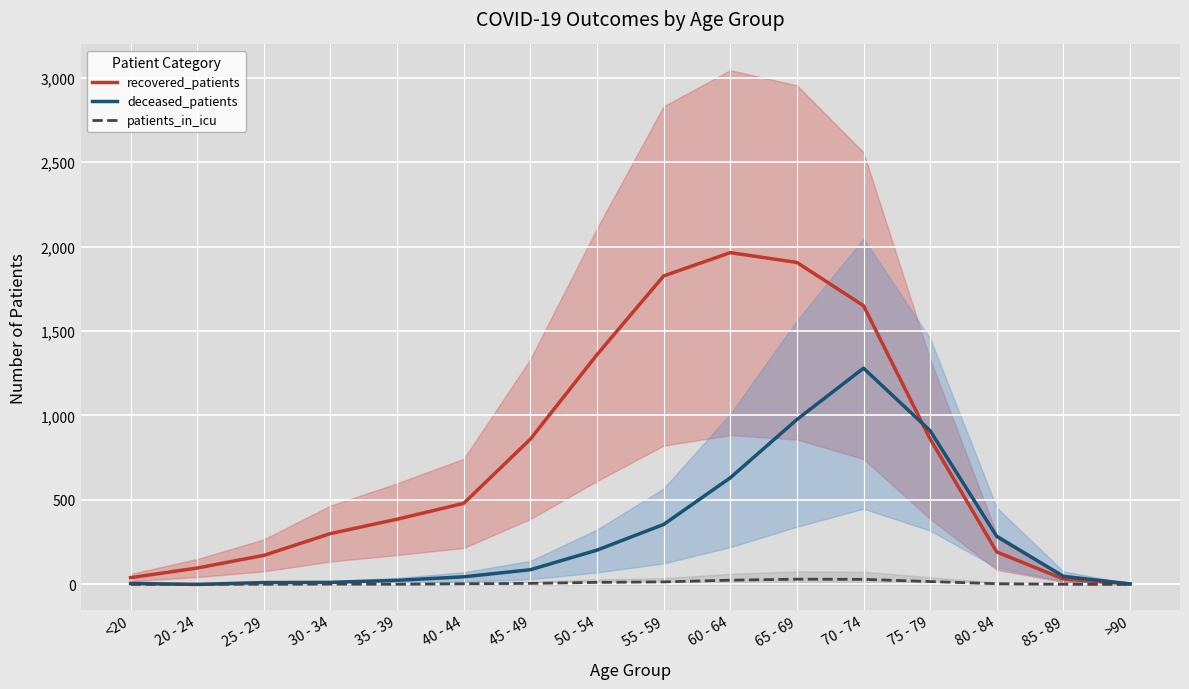

Reading left to right, extract all data points from this chart.

recovered_patients: <20=40	20 - 24=97	25 - 29=172	30 - 34=301	35 - 39=386	40 - 44=480	45 - 49=860	50 - 54=1360	55 - 59=1826	60 - 64=1964	65 - 69=1906	70 - 74=1650	75 - 79=861	80 - 84=192	85 - 89=32	>90=3
deceased_patients: <20=6	20 - 24=0	25 - 29=11	30 - 34=12	35 - 39=24	40 - 44=45	45 - 49=87	50 - 54=203	55 - 59=355	60 - 64=631	65 - 69=976	70 - 74=1280	75 - 79=910	80 - 84=284	85 - 89=48	>90=3
patients_in_icu: <20=0	20 - 24=1	25 - 29=1	30 - 34=2	35 - 39=1	40 - 44=4	45 - 49=6	50 - 54=12	55 - 59=15	60 - 64=25	65 - 69=31	70 - 74=30	75 - 79=17	80 - 84=4	85 - 89=1	>90=0